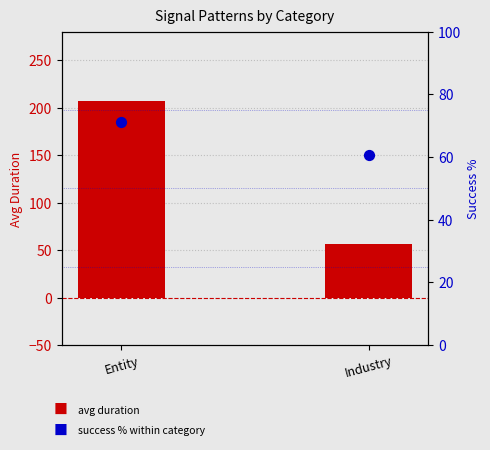

What are all the series names shown in the legend?

Avg Duration, Success %